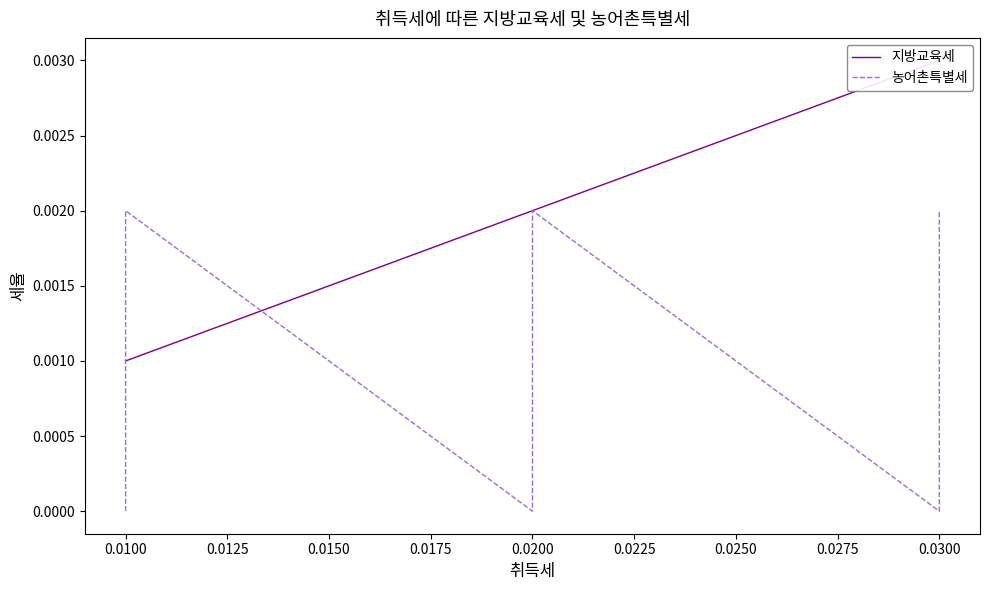

How many intersections are there between 지방교육세 and 농어촌특별세?

2